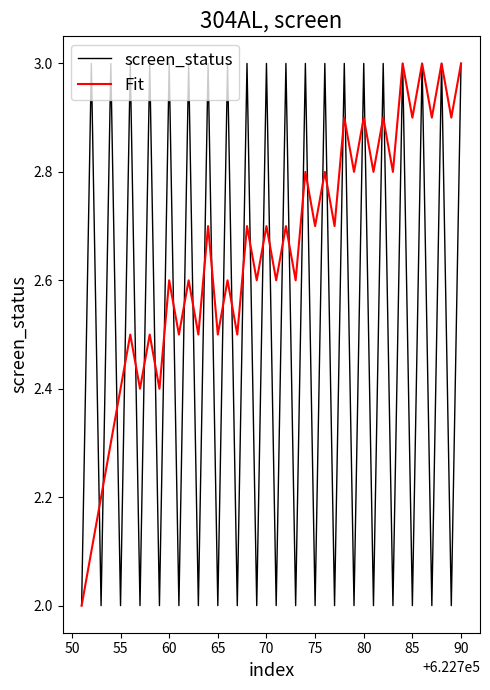

Rank the series by their average value, from highest to lowest.

Fit, screen_status